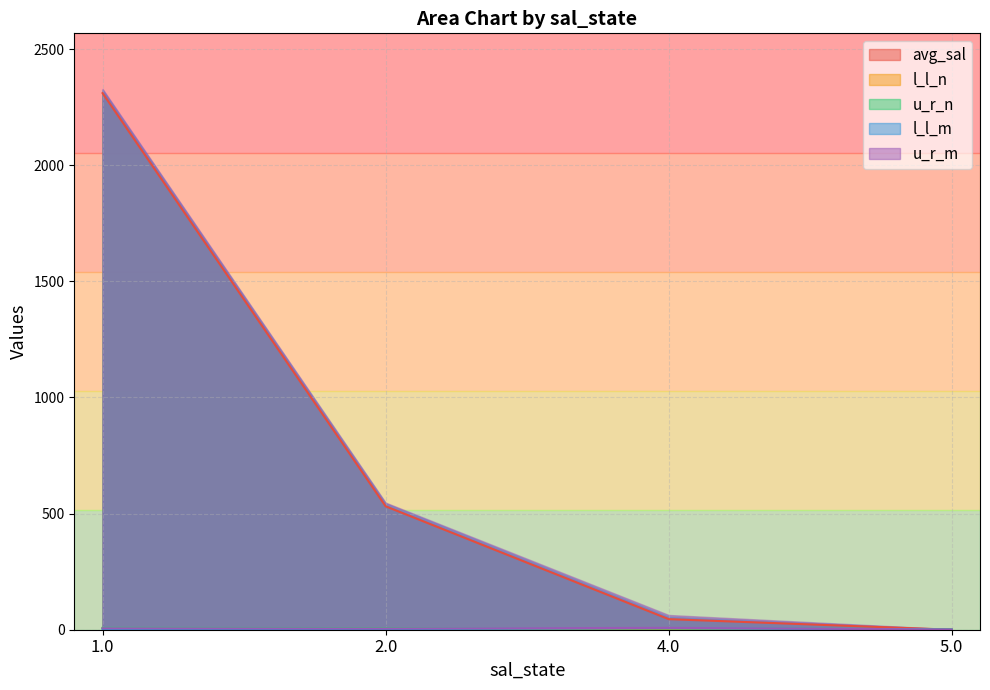

Between 5.0 and 2.0, which is larger?

2.0